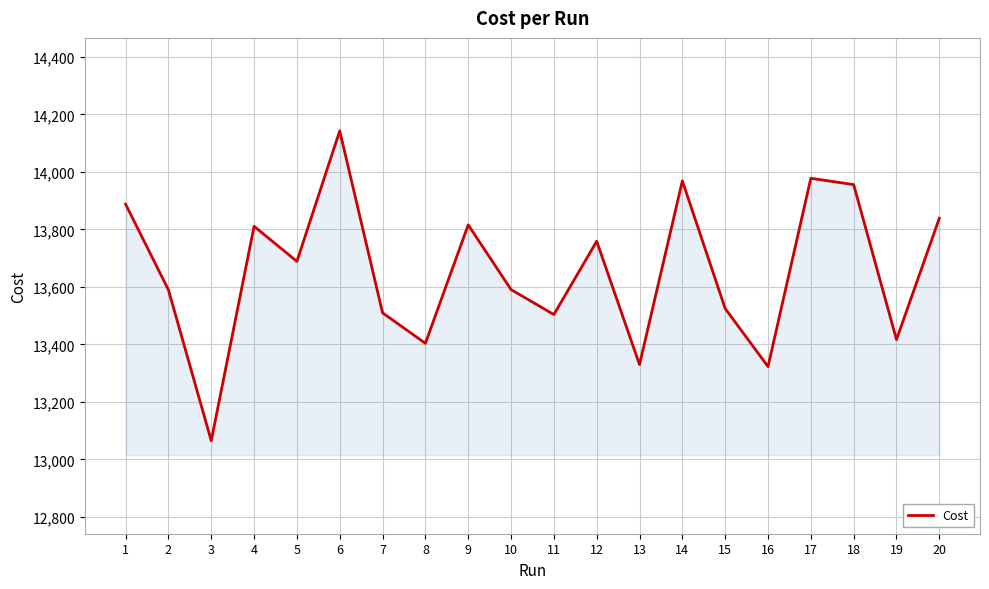

At which label is the value closest to 13603?

10